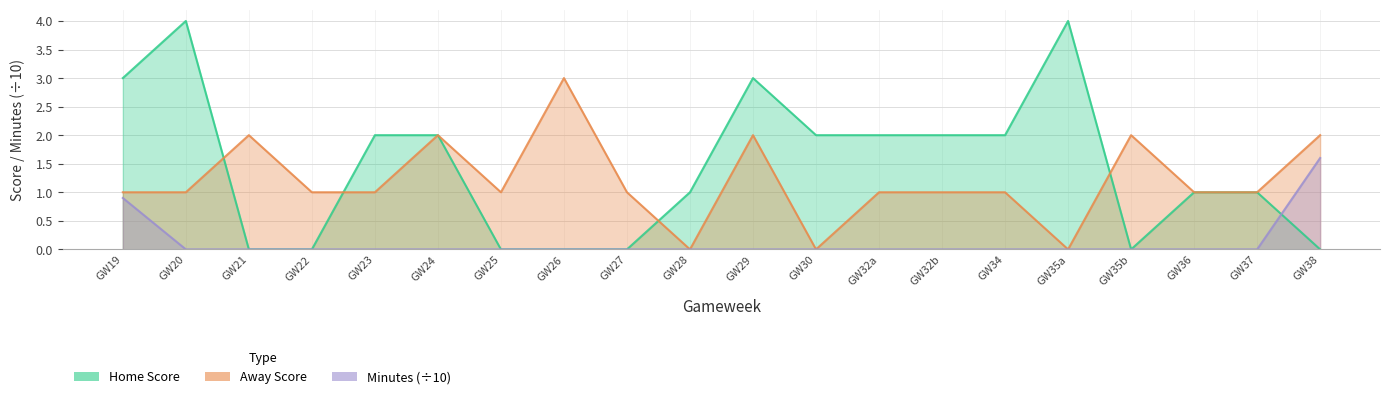

What position from the left is GW32a?

13